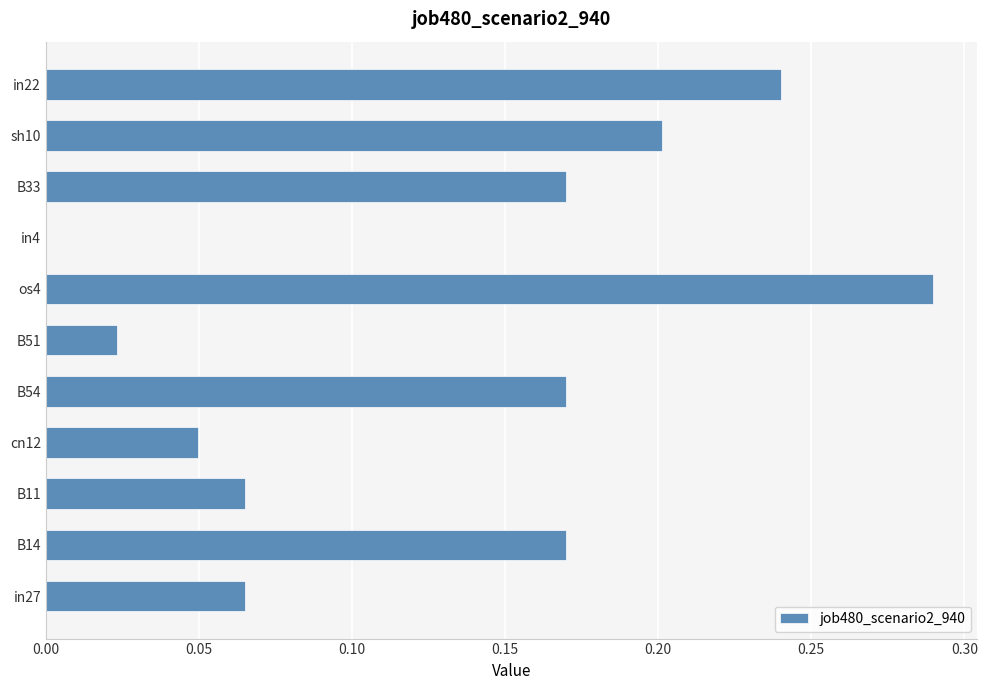

The chart shows a value of 0.4 at os4. True or false?

False